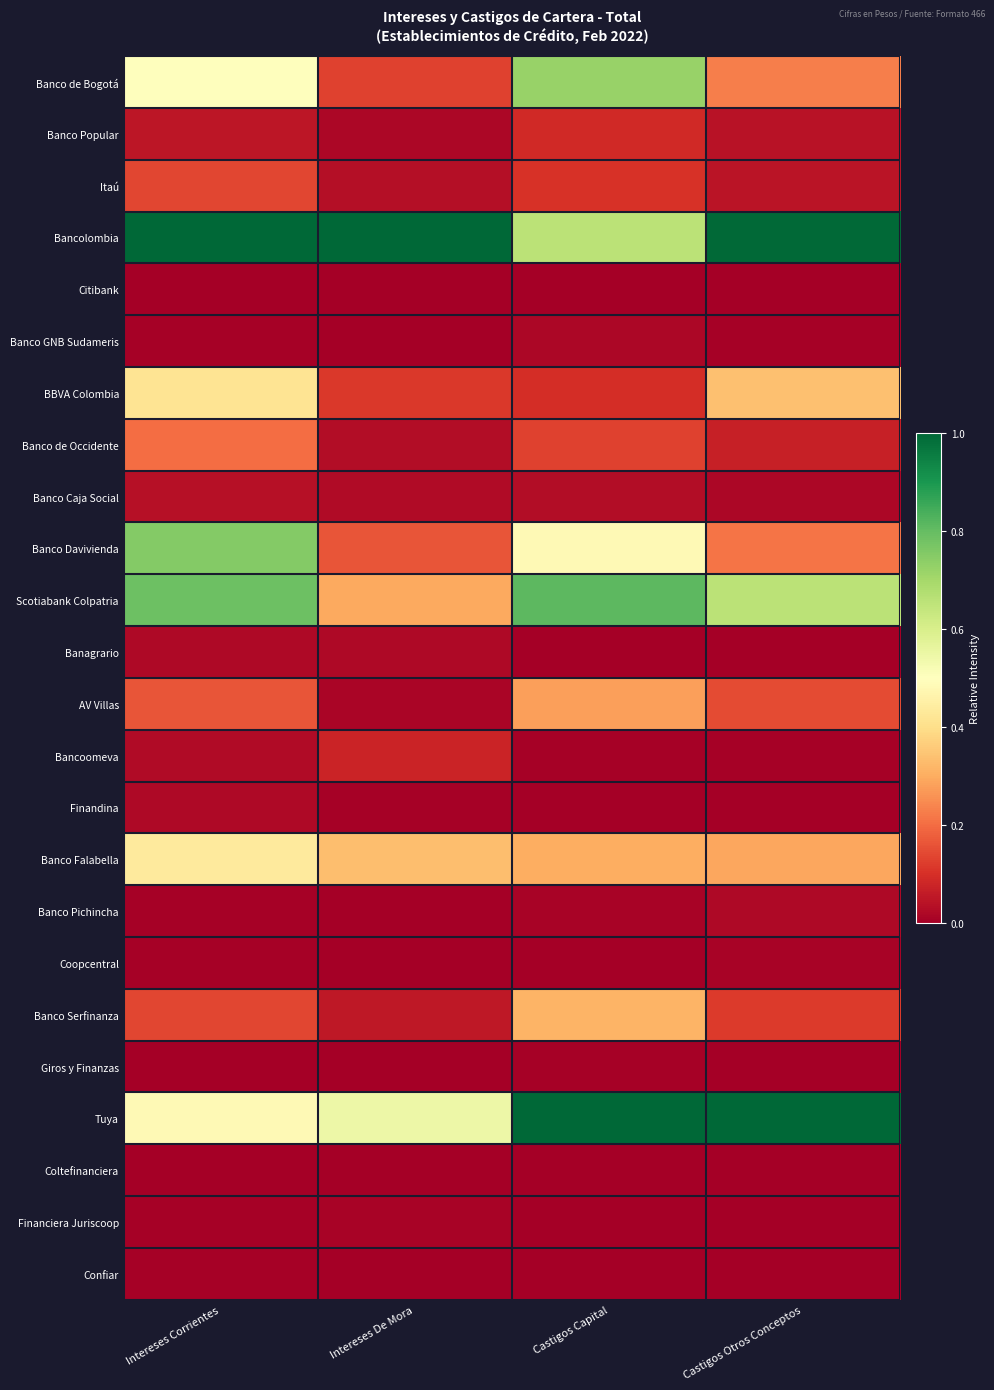

At which category is the sum across all series the highest?

Intereses Corrientes